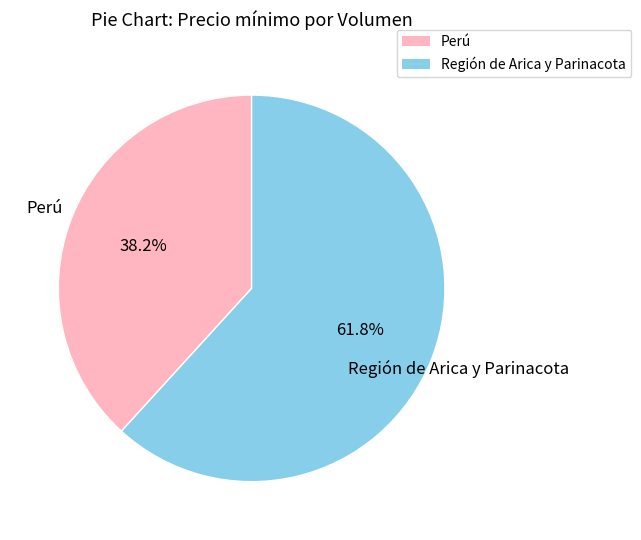

Is there any slice that represents more than half of the pie?

Yes